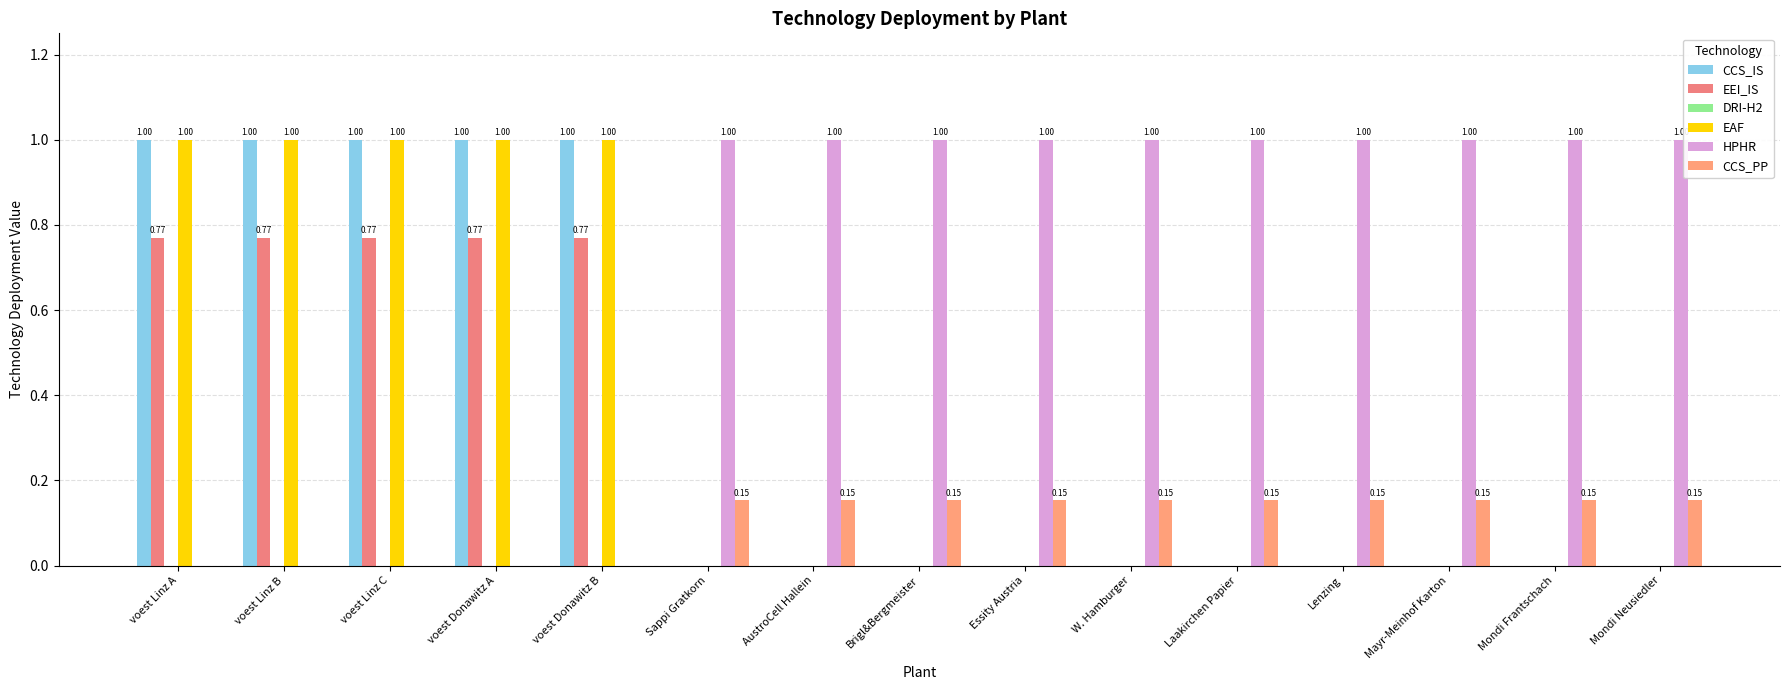

What is the label of the 13th bar from the left?

Mayr-Meinhof Karton